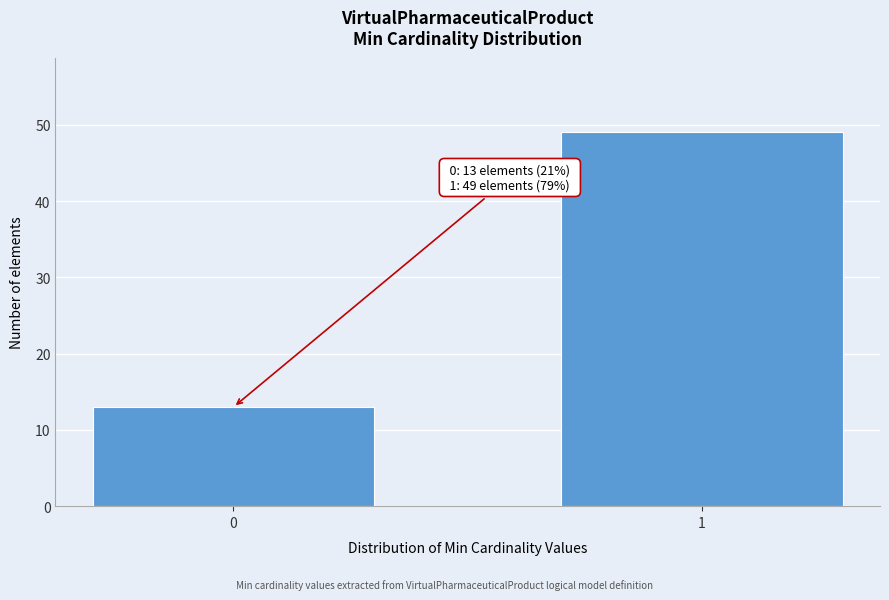

Reading left to right, what are all the values shown in this chart?

13	49